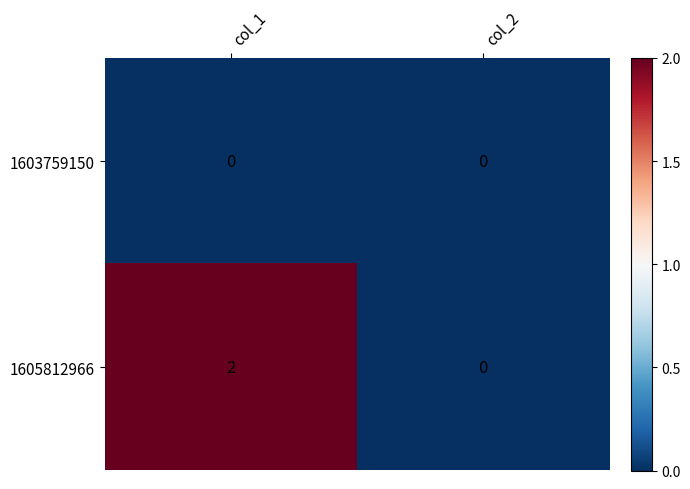

Between col_1 and col_2, which series saw the biggest shift?

1605812966